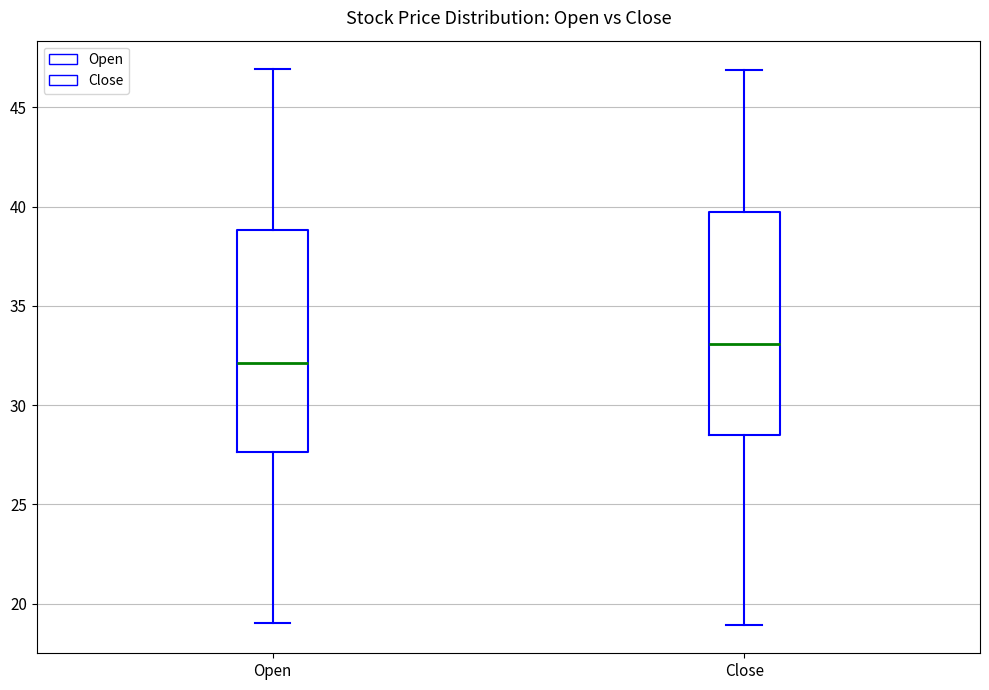

Reading left to right, read every box against the y-axis: the position of its median line, the range the box covers, and the ends of its whiskers. The values are not printed on the chart, so give them approximately, as read against the axis.

Open: median 32.0, box 27.5 to 39.0, whiskers 19.0 to 47.0
Close: median 33.0, box 28.5 to 39.5, whiskers 19.0 to 47.0